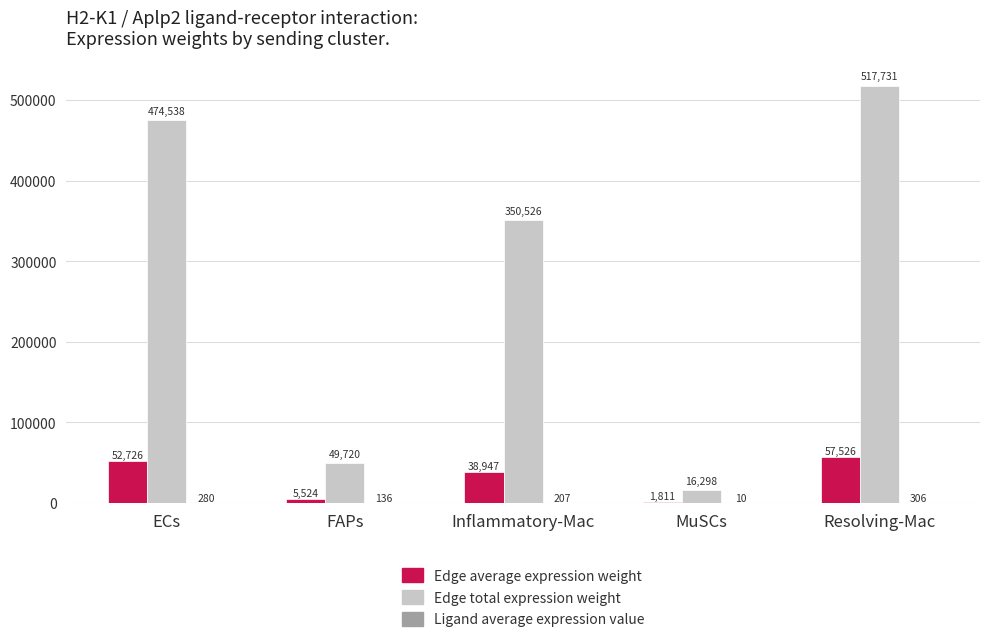

Between FAPs and Inflammatory-Mac, which series saw the biggest shift?

Edge total expression weight